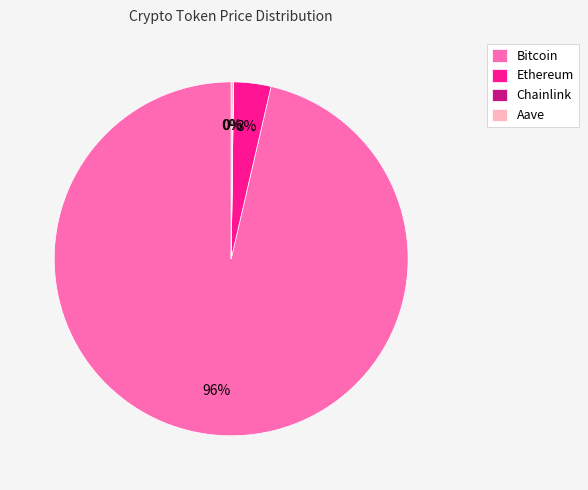

To the nearest percent, what is the average slice percentage?

25%